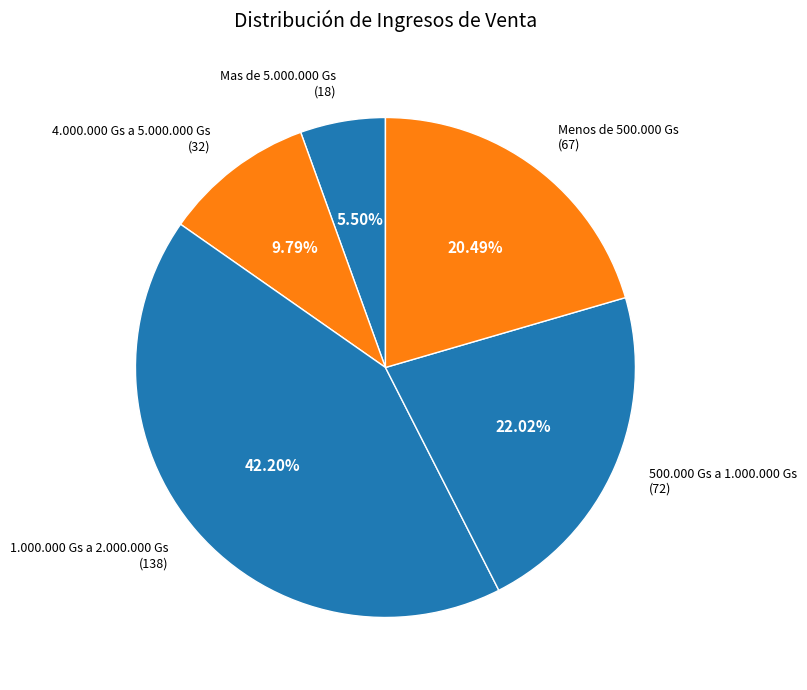

Does any single category account for the majority?

No